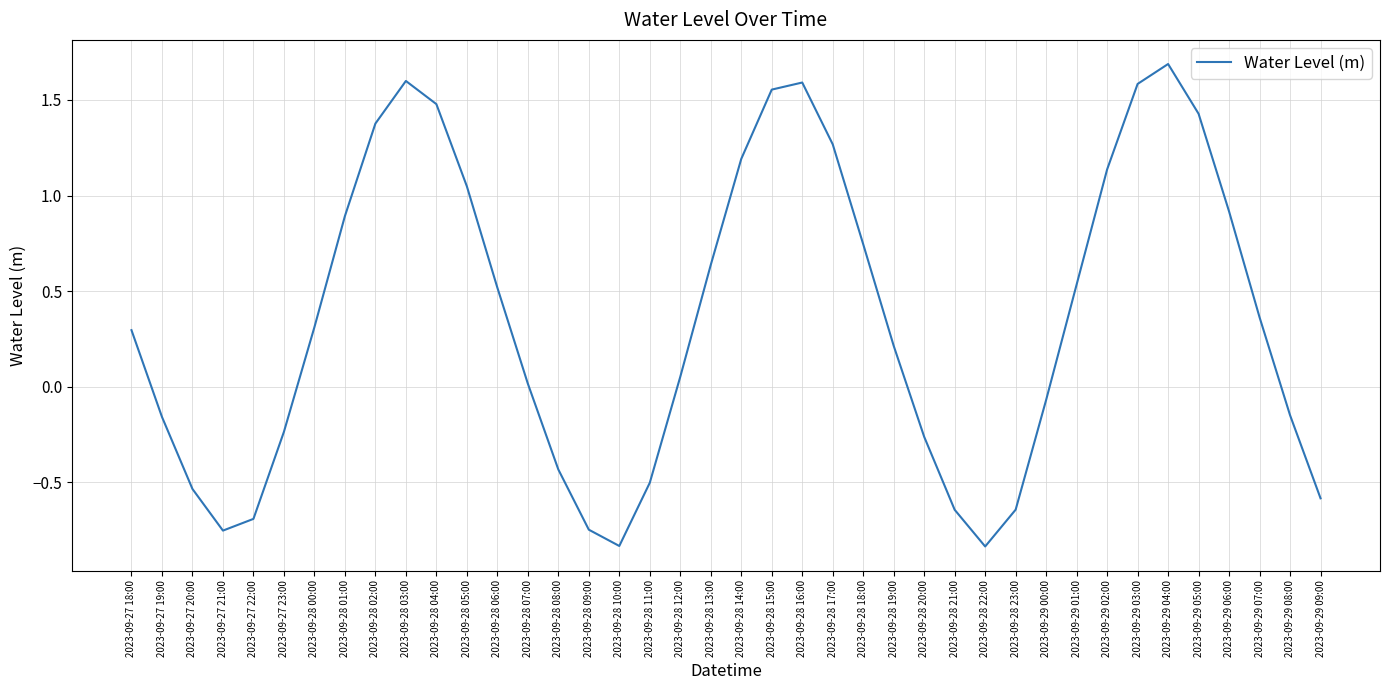

The value at 2023-09-29 06:00 is 0.2. True or false?

False